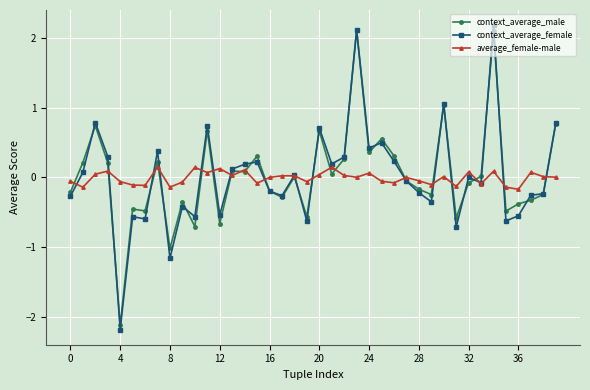

What is the smallest value displayed?

-2.2